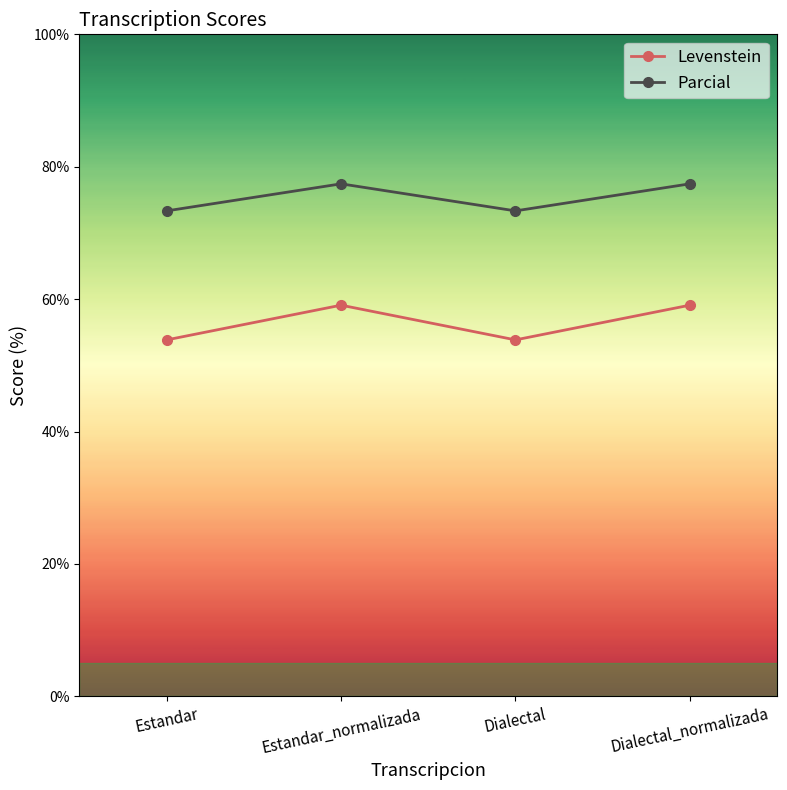

How many series are shown in this chart?

2